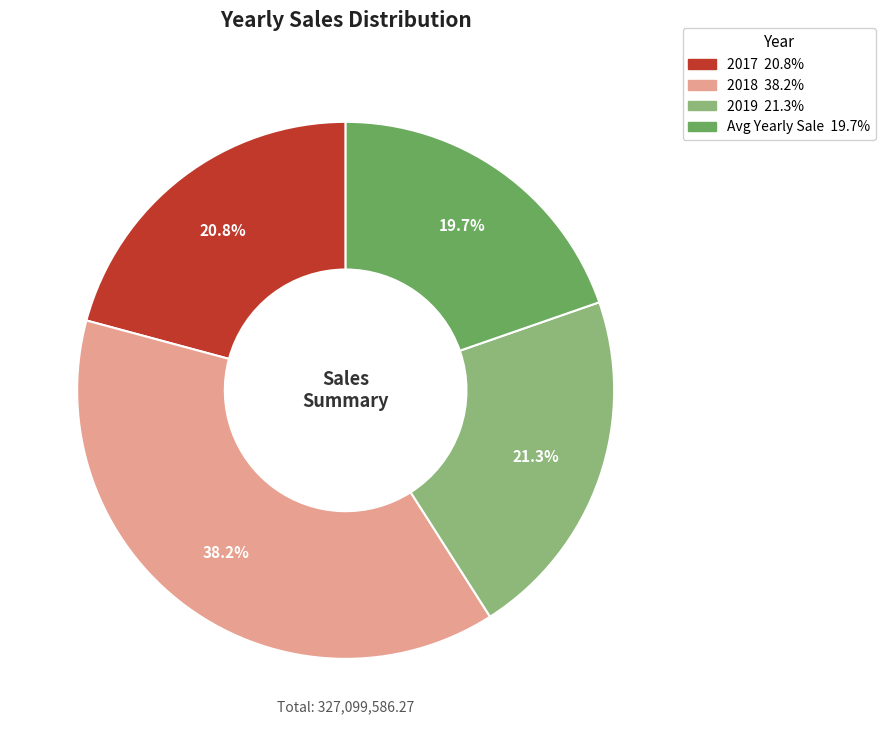

How many slices are in this pie chart?

4